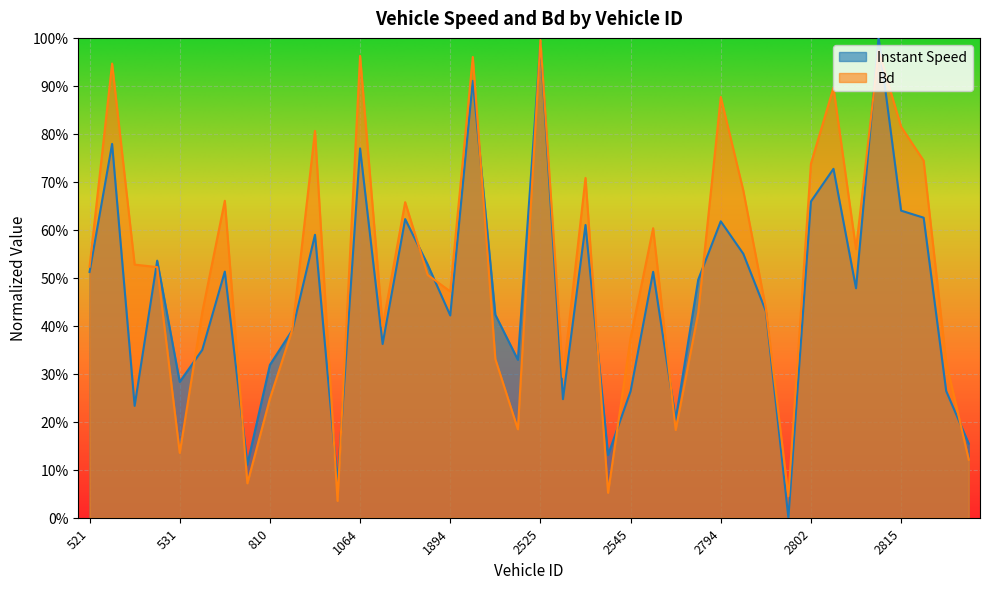

What is the value of the Bd point at the 37th from the left?

0.8